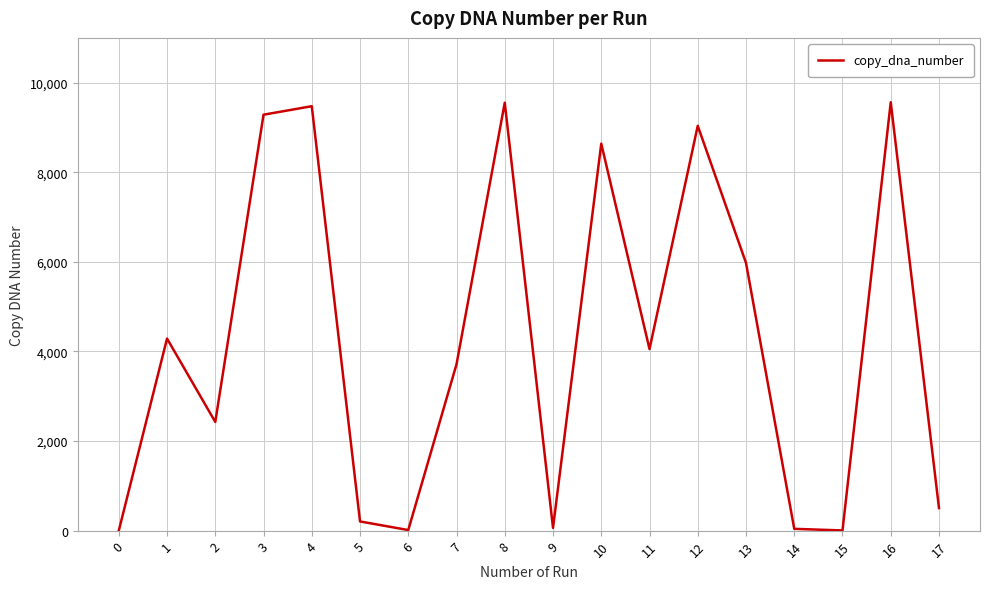

What is the maximum value shown in the chart?

9564